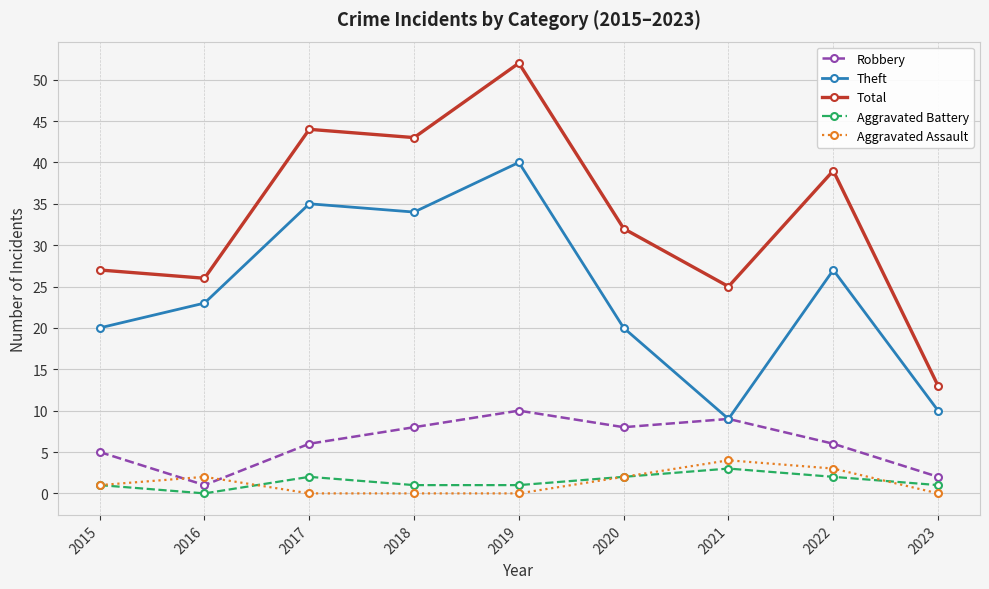

What is the spread (max minus min) of values at 2023?

13